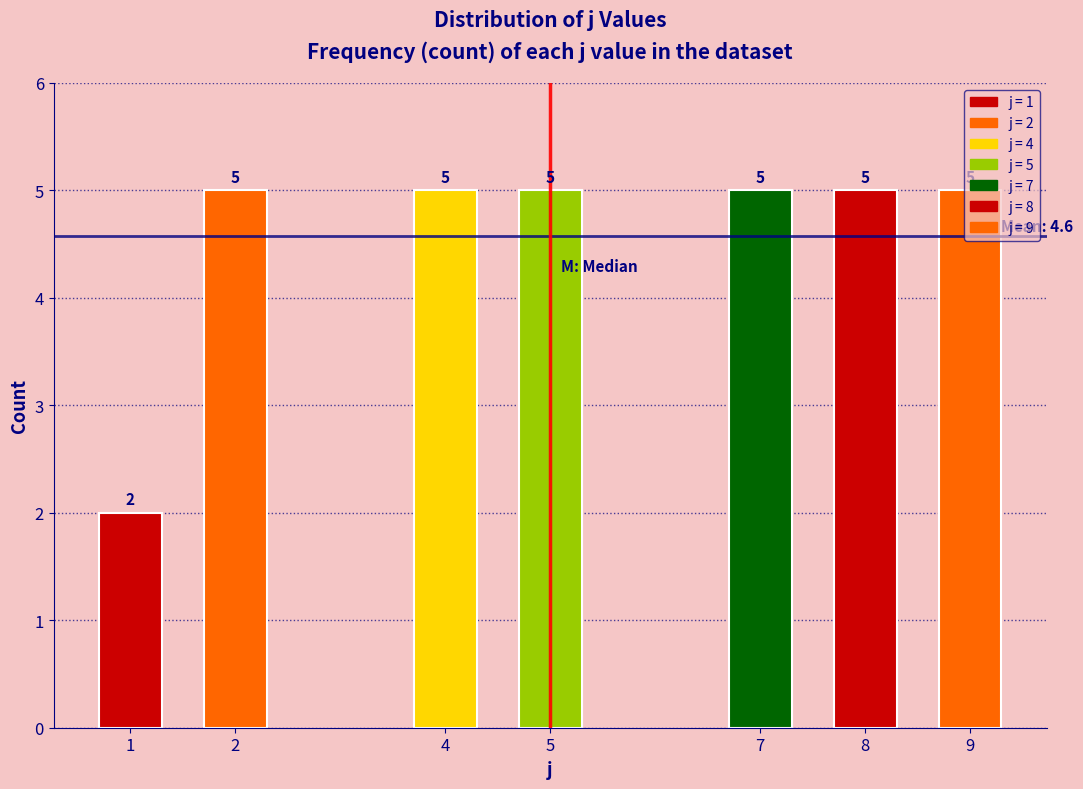

What is the approximate value at 4?

5